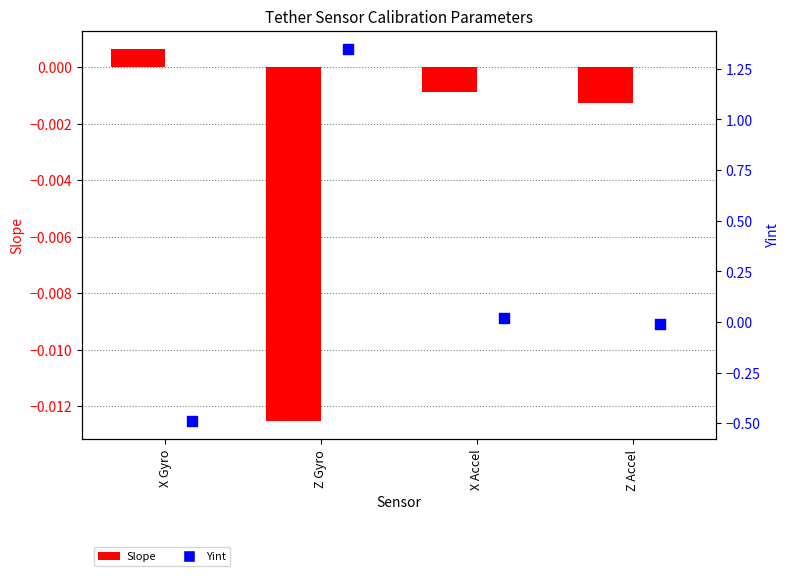

What are all the series names shown in the legend?

Slope, Yint